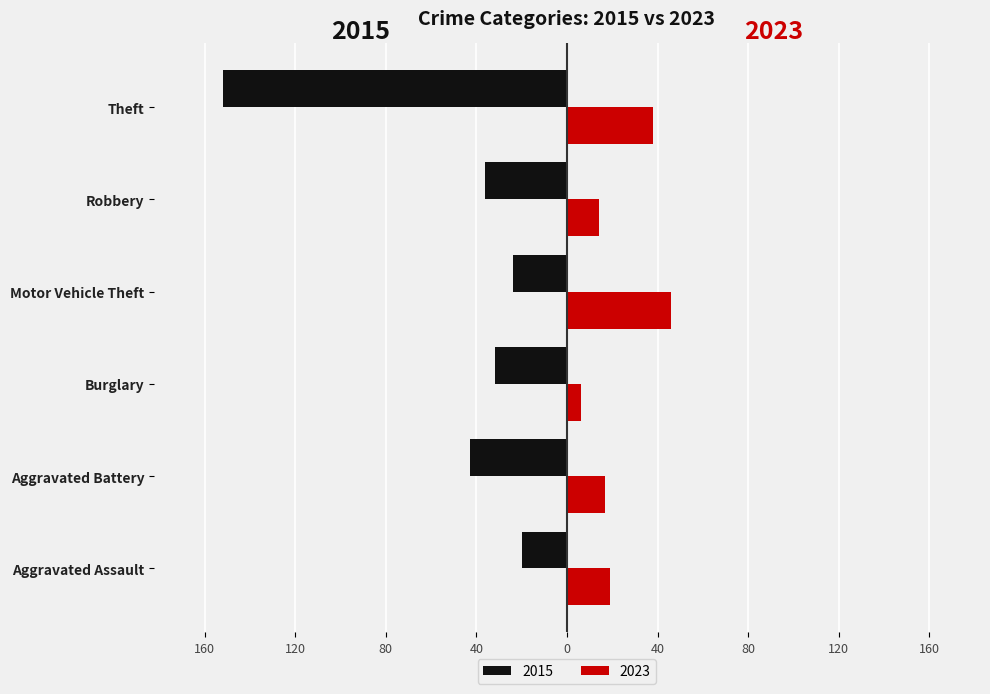

What are all the series names shown in the legend?

2015, 2023